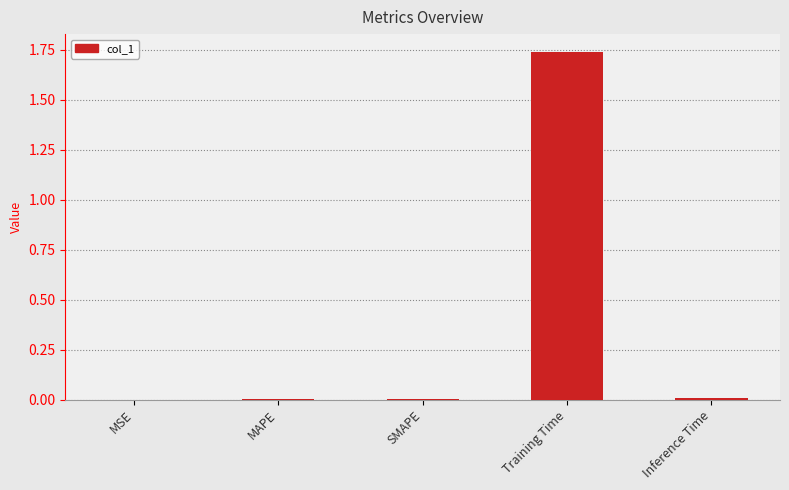

Which label corresponds to the largest value in the chart?

Training Time